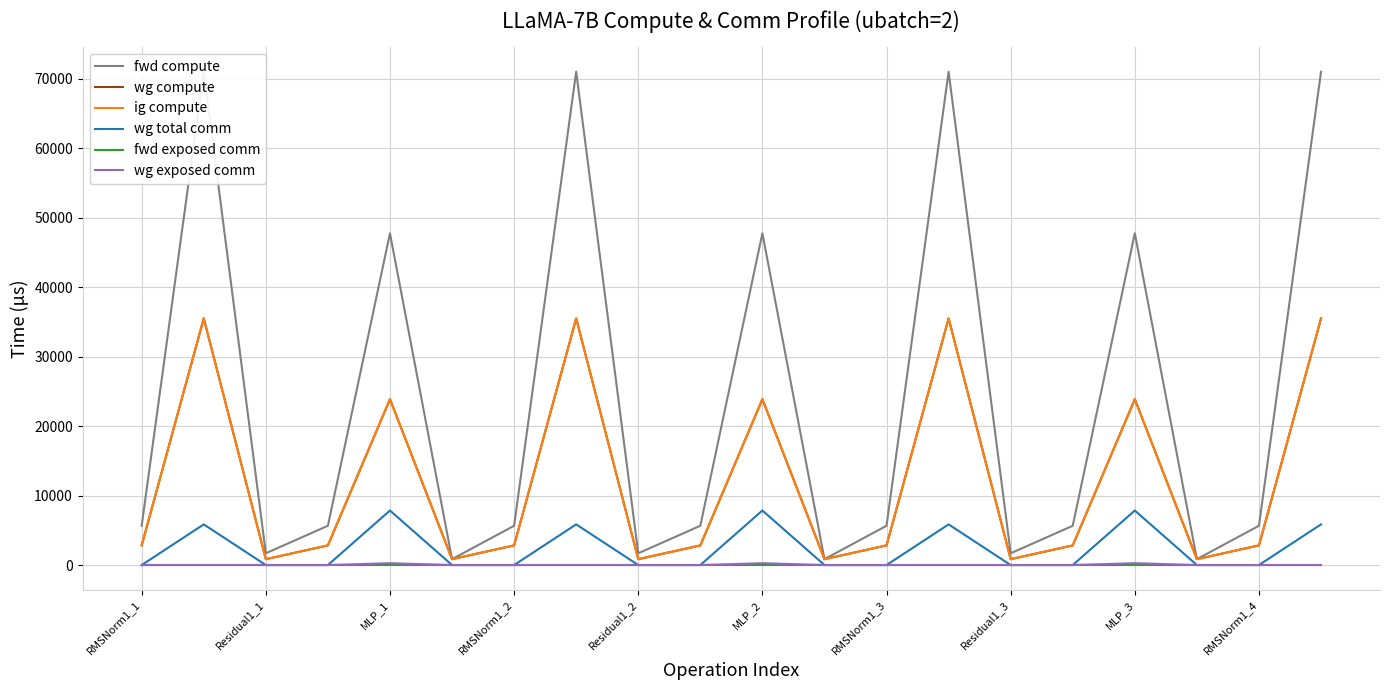

Which category has the lowest value in the wg total comm series?

RMSNorm1_1